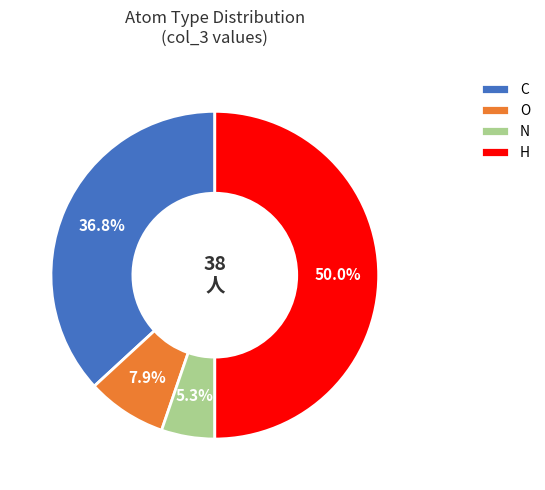

Does O represent more than half of the total?

No